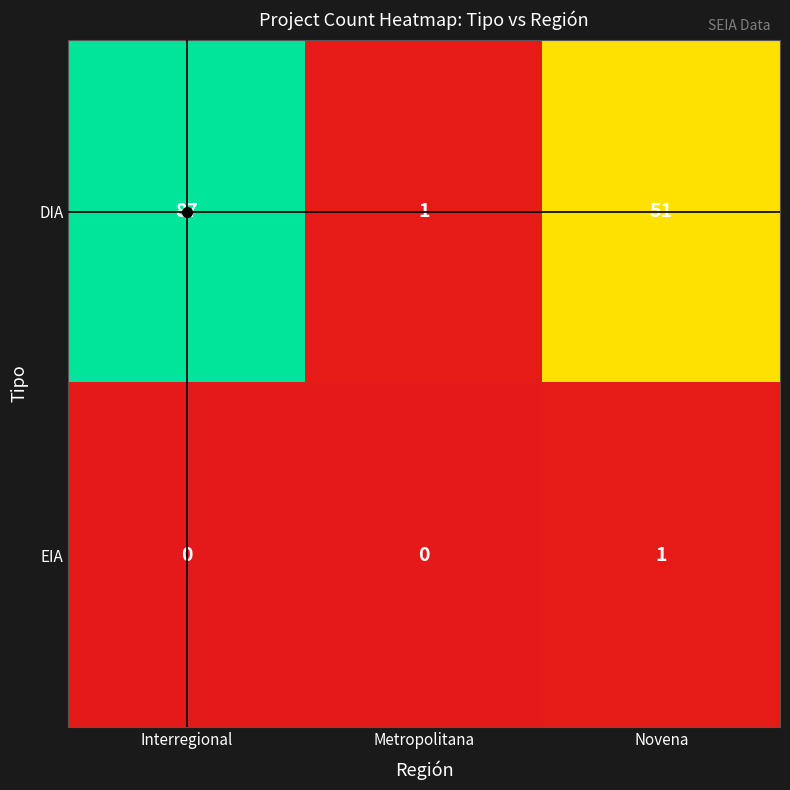

At which category is the sum across all series the highest?

Interregional